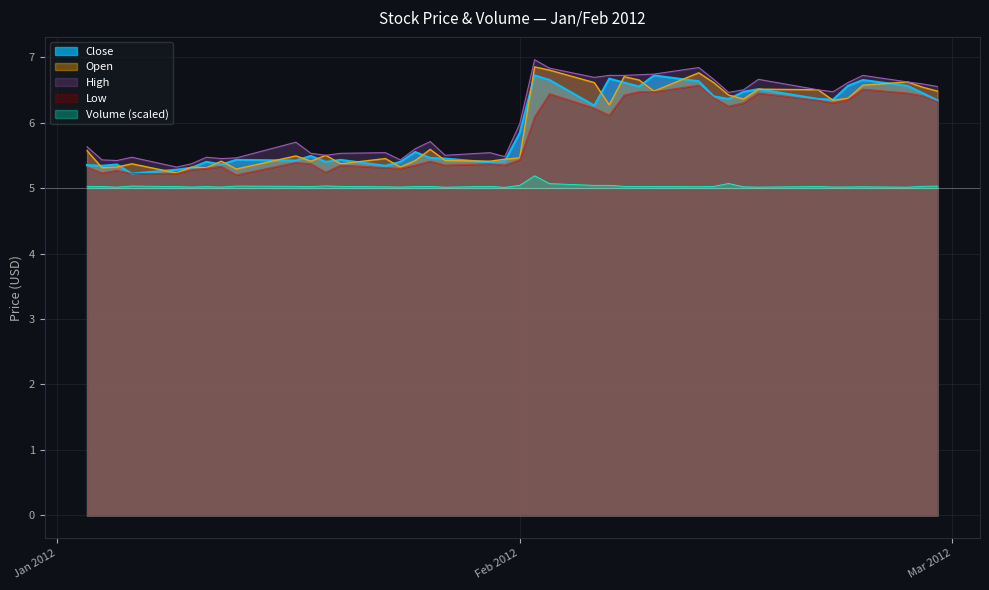

What is the greatest value displayed?

7.0